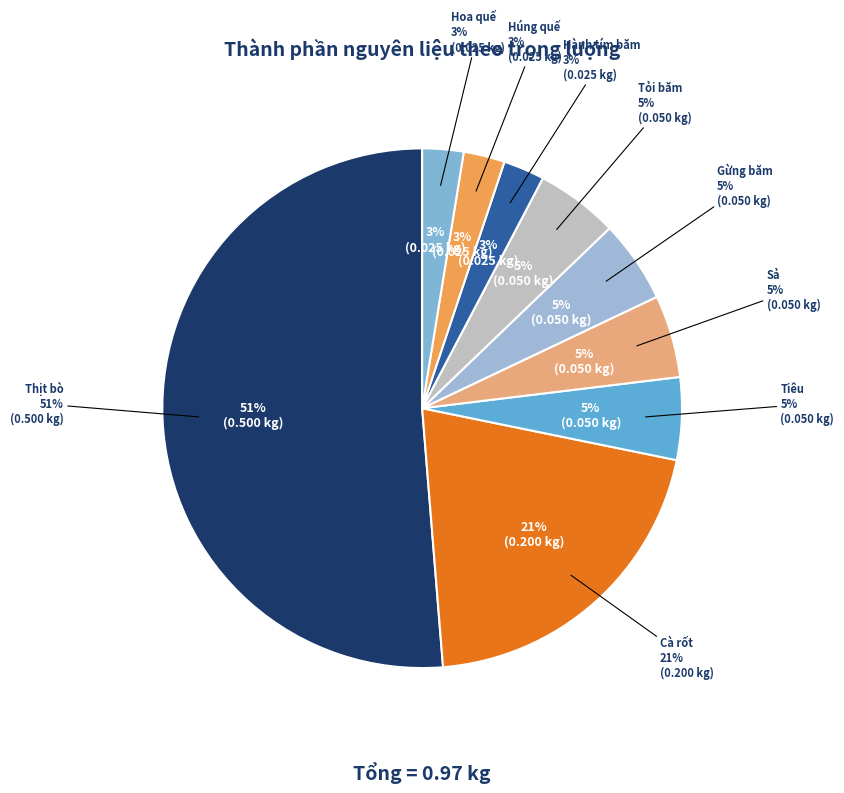

To the nearest percent, what portion does Thịt bò represent?

51%